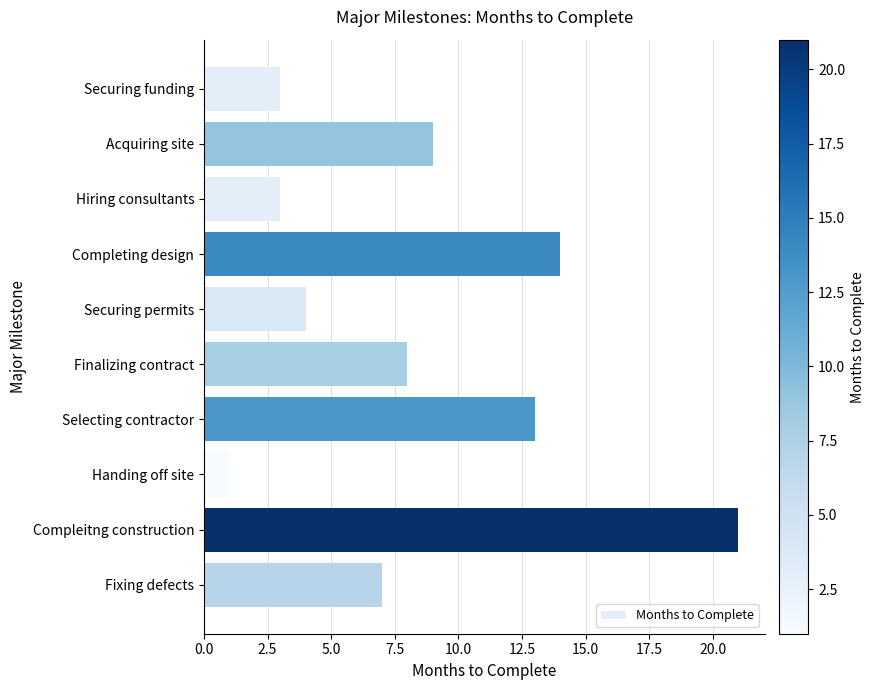

Reading bottom to top, extract all data points from this chart.

Fixing defects=7	Compleitng construction=21	Handing off site=1	Selecting contractor=13	Finalizing contract=8	Securing permits=4	Completing design=14	Hiring consultants=3	Acquiring site=9	Securing funding=3